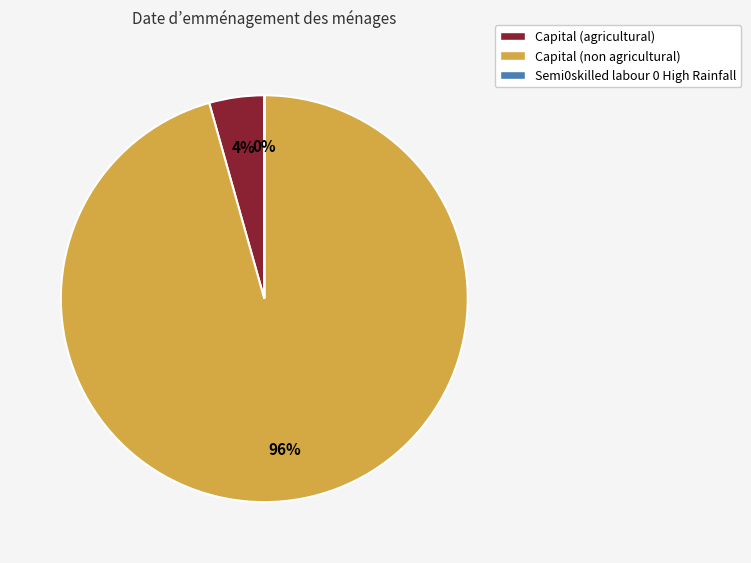

Which slice is the largest?

Capital (non agricultural)